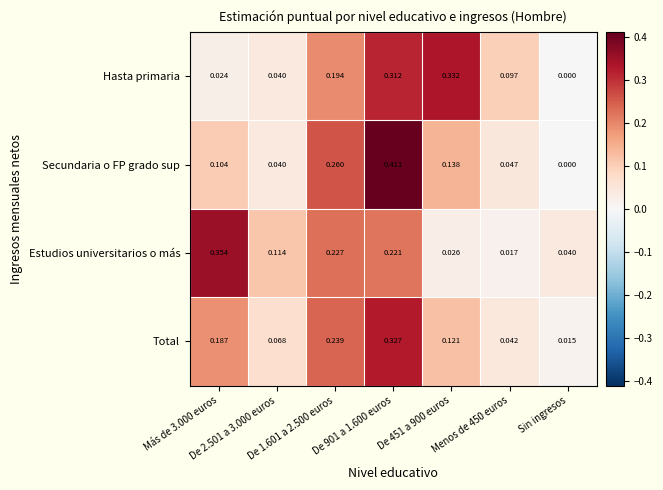

What is the total value across all series at De 1.601 a 2.500 euros?

0.9